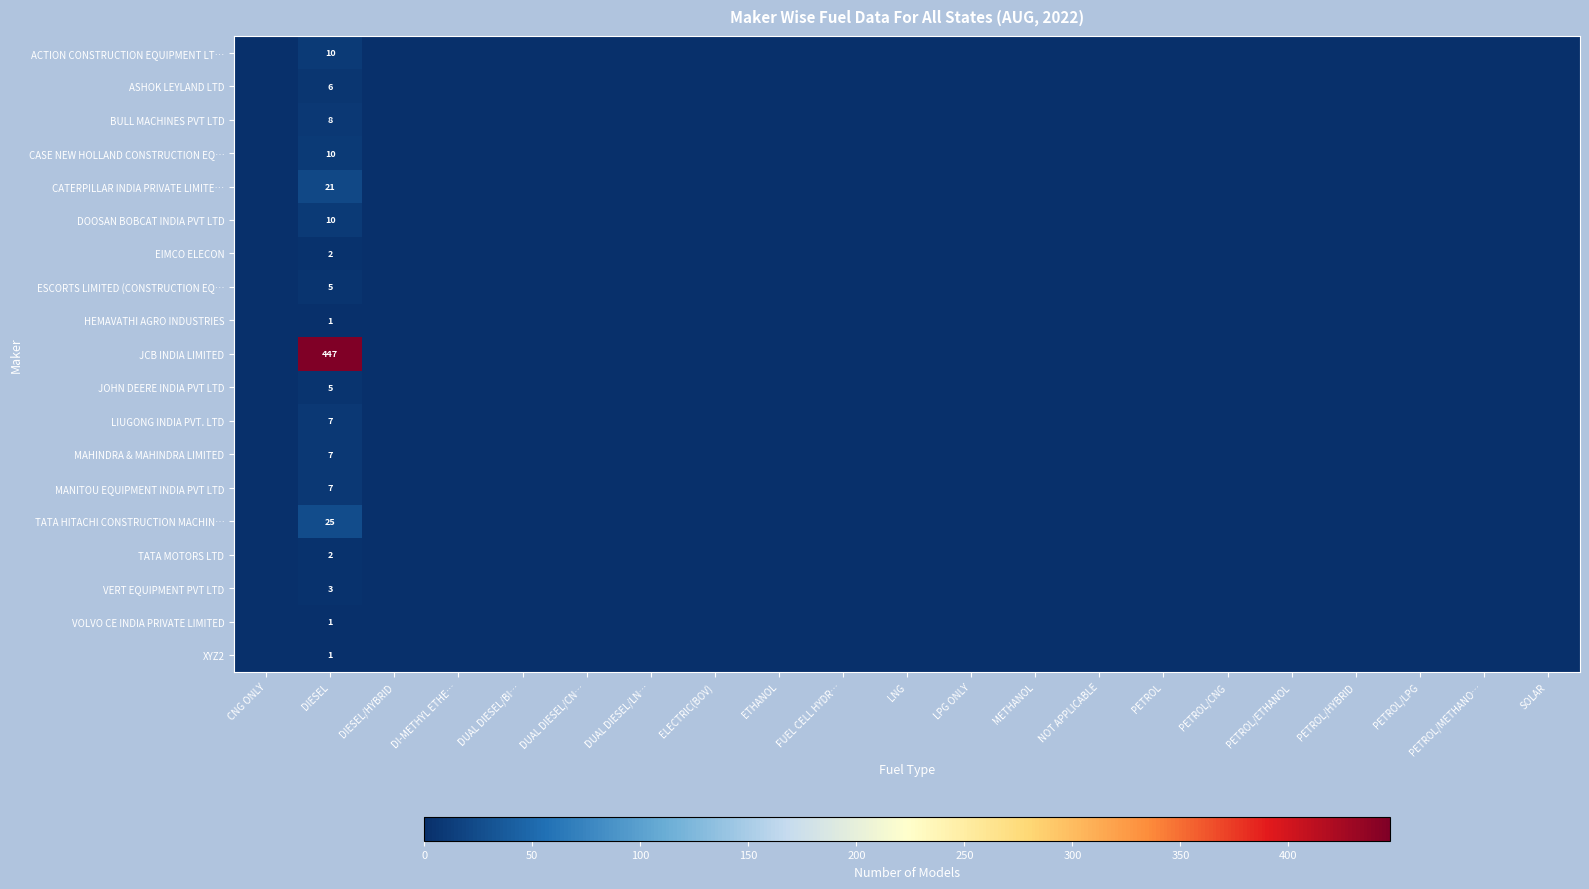

The TATA MOTORS LTD series shows 1 at DIESEL. True or false?

False